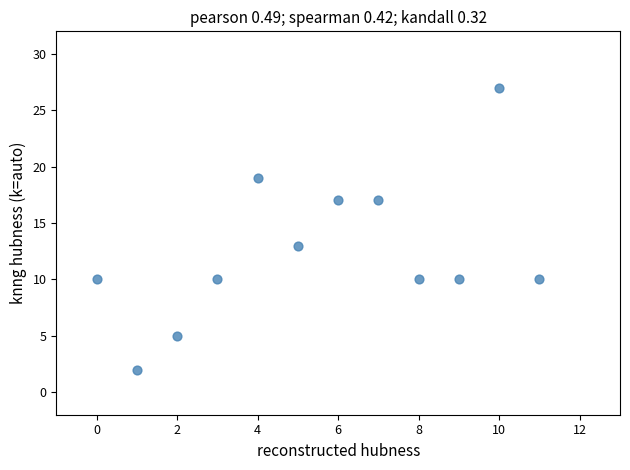

What Y value in the scatter plot is closest to 14?

13